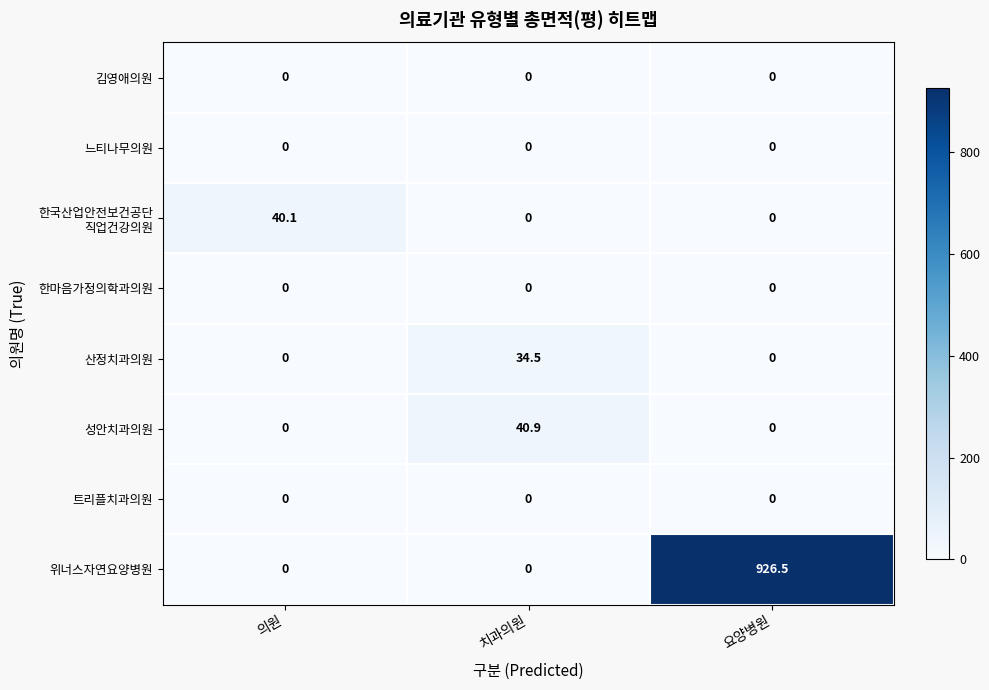

What is the total value across all series at 치과의원?

75.4